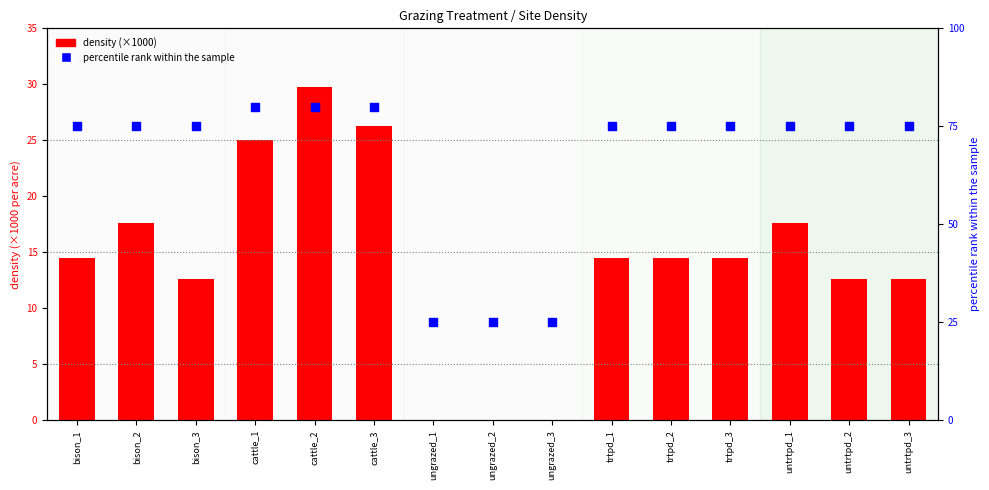

Which series reaches the minimum Y coordinate?

density (×1000)